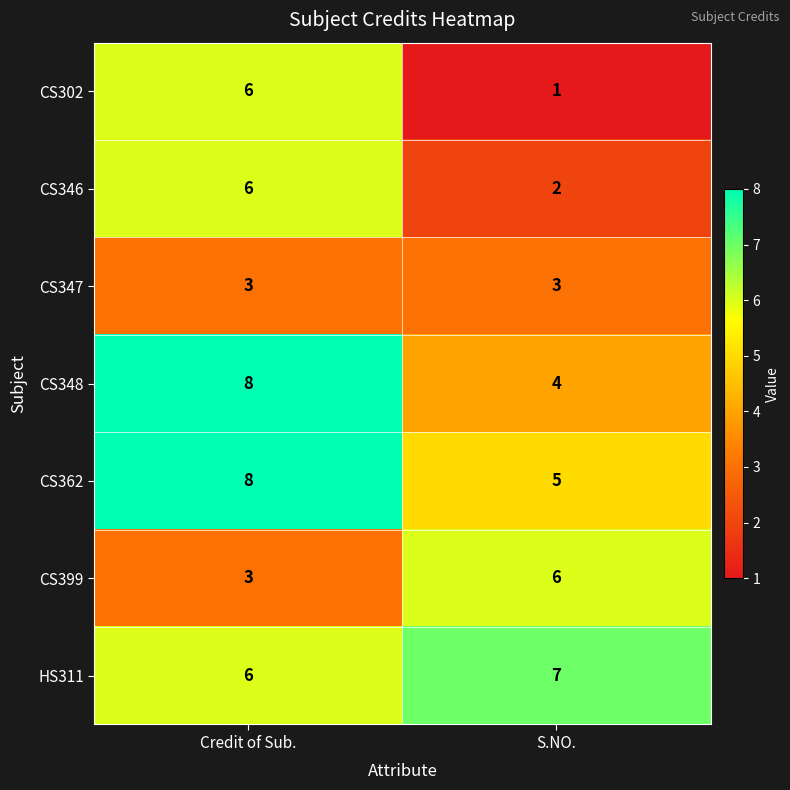

At how many categories does at least one series exceed 6?

2